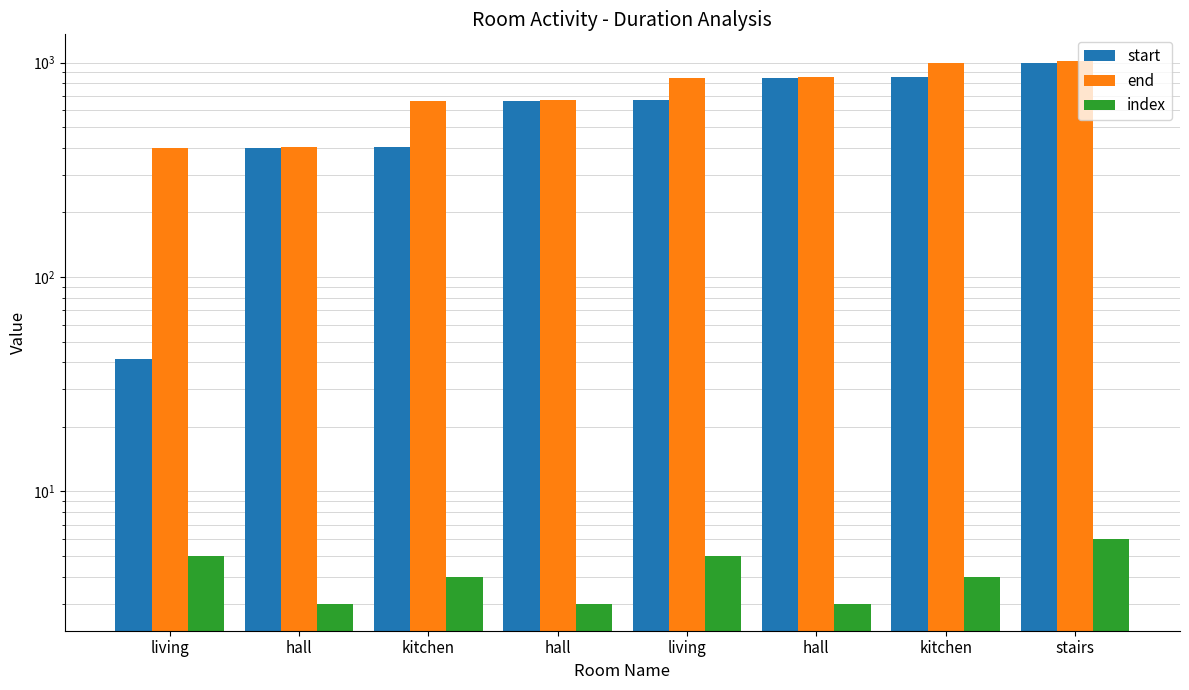

Which series has the largest total across all categories?

end